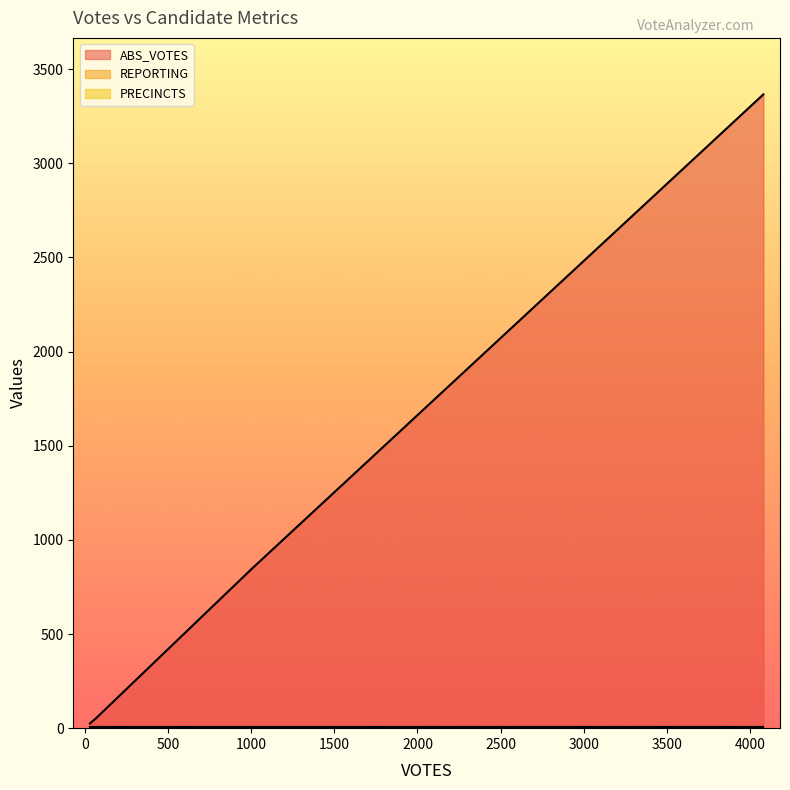

Does the chart have visible grid lines?

No